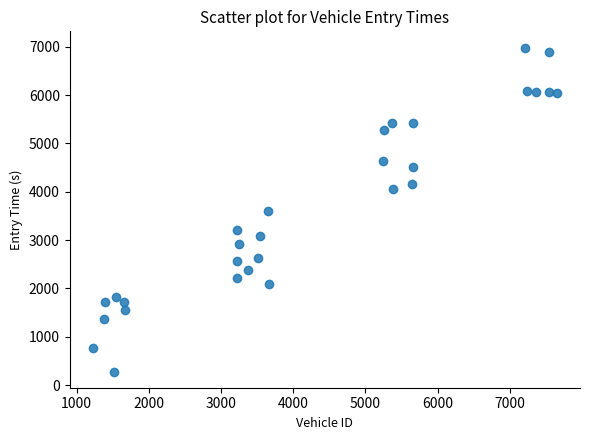

What is the range of X values (max minus min)?

6427.0